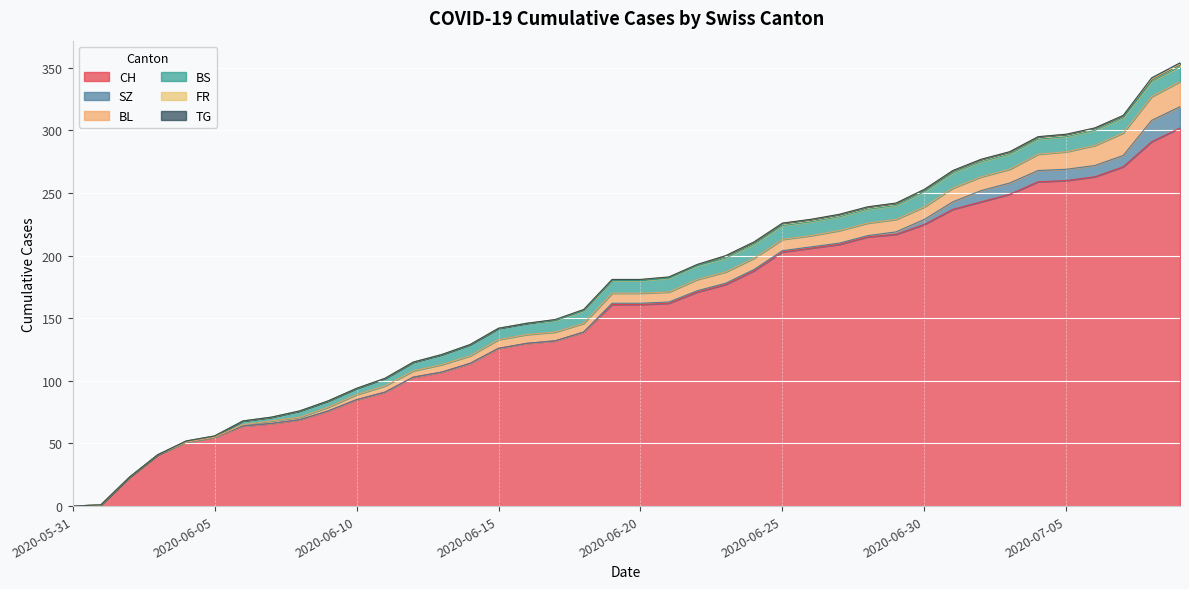

Count the number of categories in the chart.

40